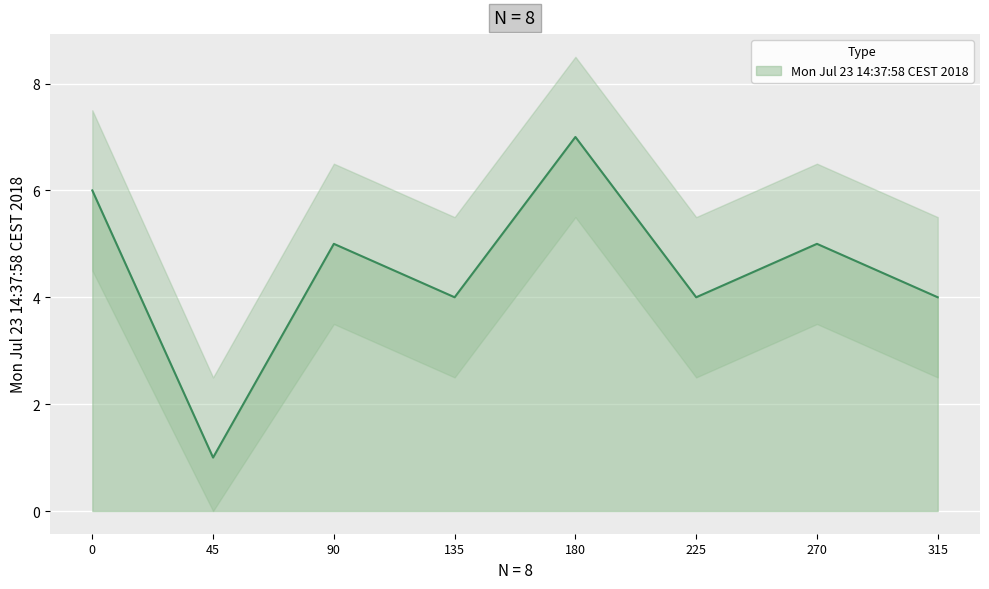

How many points are higher than both their immediate neighbors (excluding endpoints)?

3